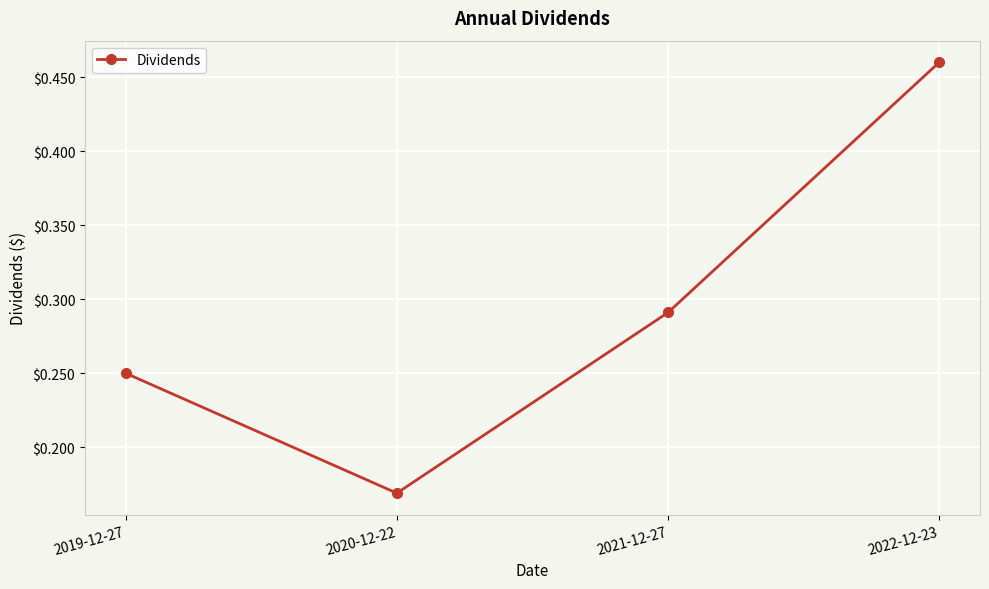

Count the values in the range 0 to 1.

4